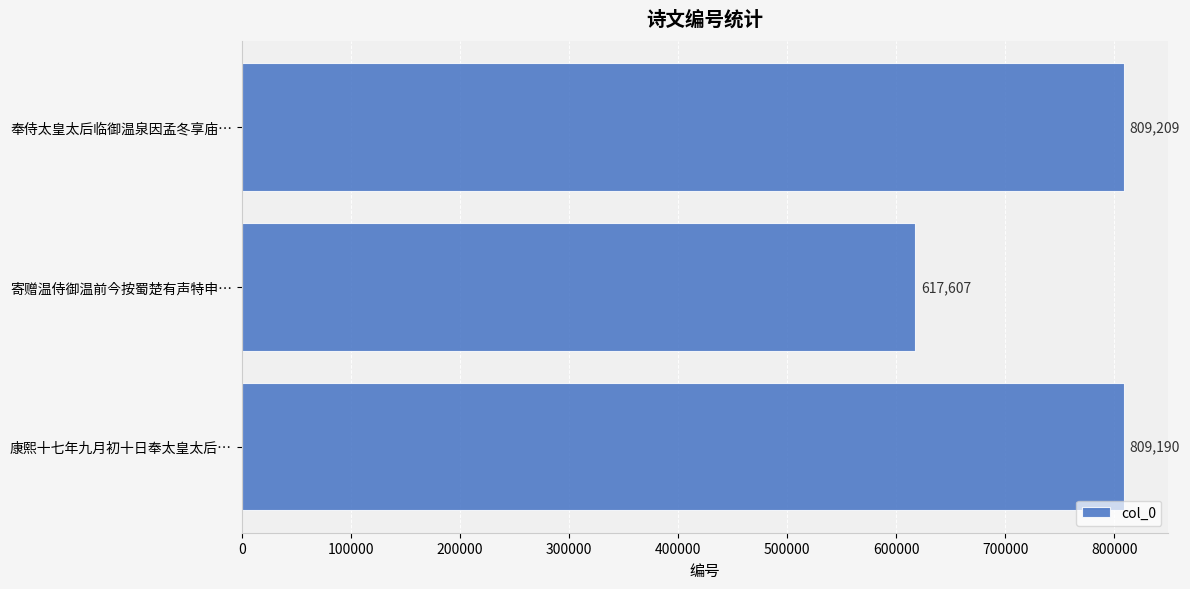

Approximately how many times larger is the value at 寄赠温侍御温前今按蜀楚有声特申… compared to 康熙十七年九月初十日奉太皇太后…?

0.8